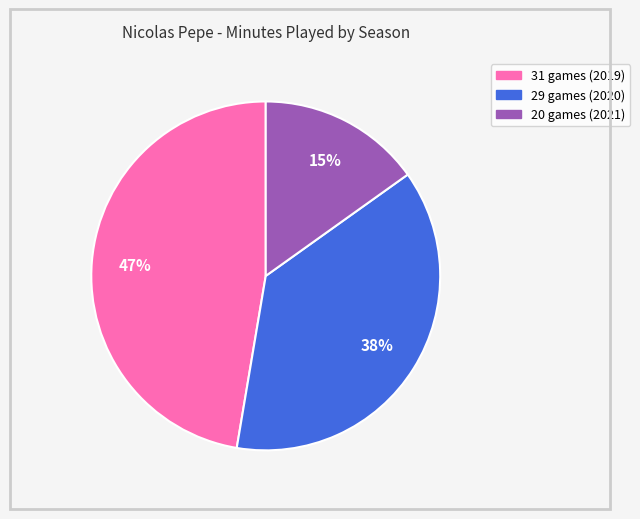

Which slice is the smallest?

20 games (2021)